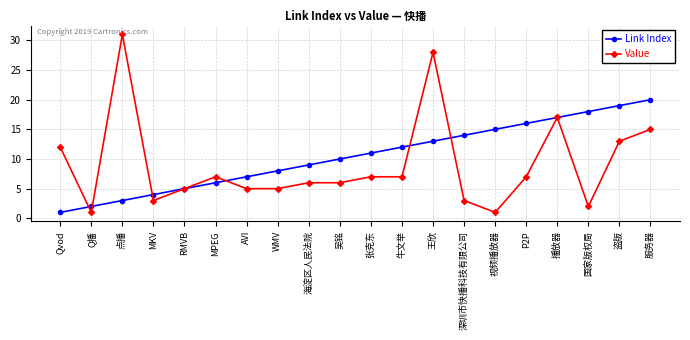

What position from the left is 吴铭?

10